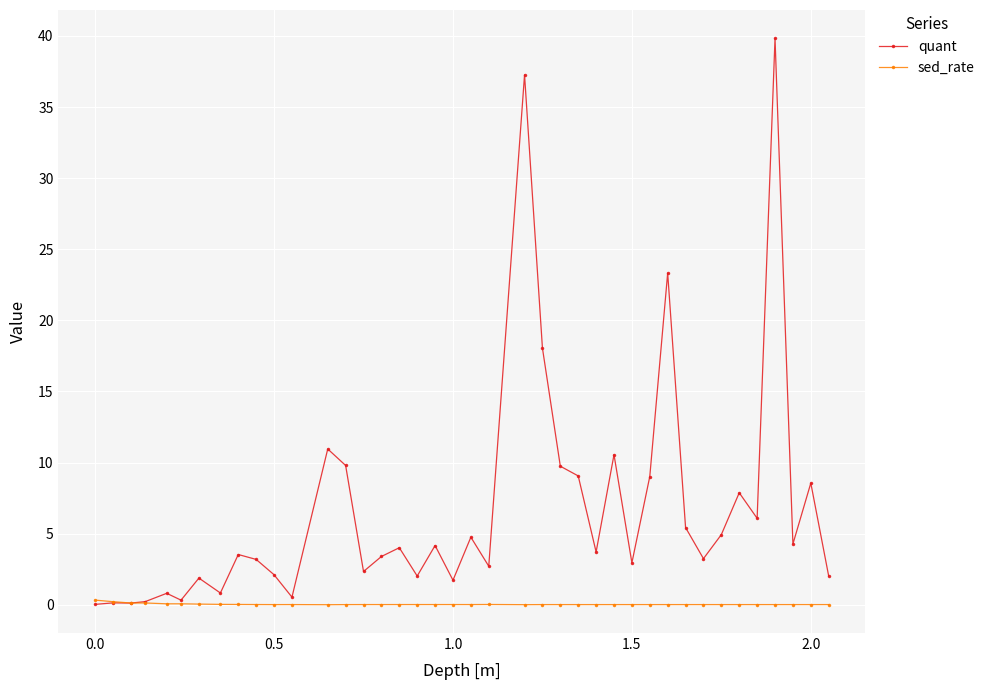

Which series has the largest range (max minus min)?

quant